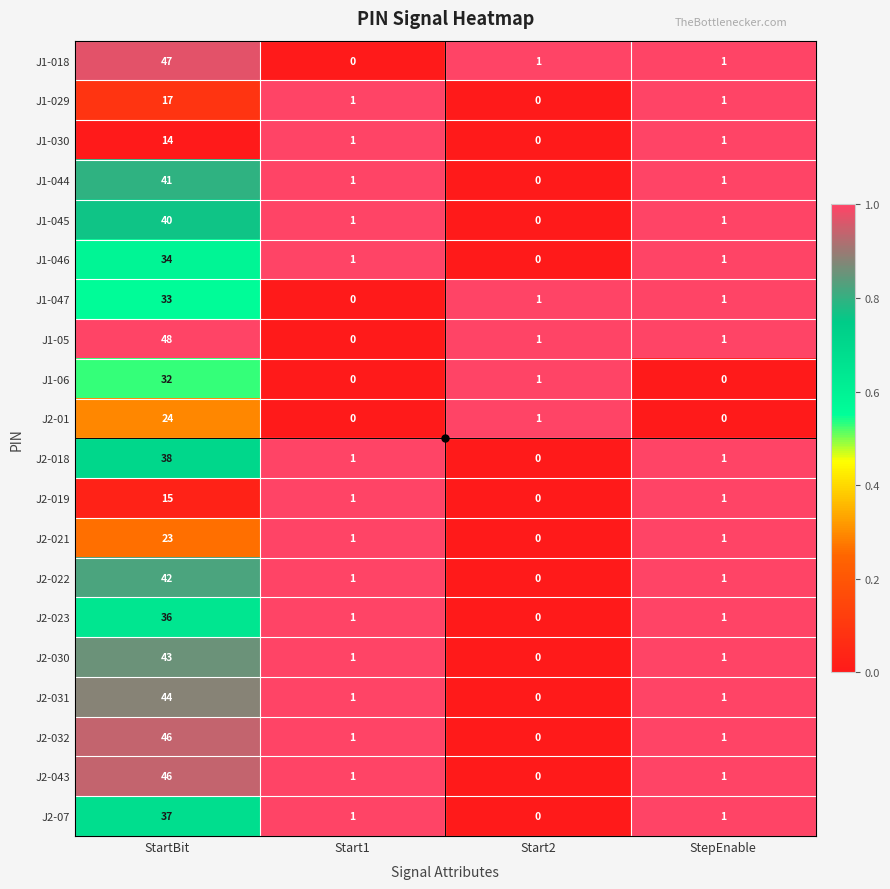

At which label does J2-043 first exceed 1?

StartBit